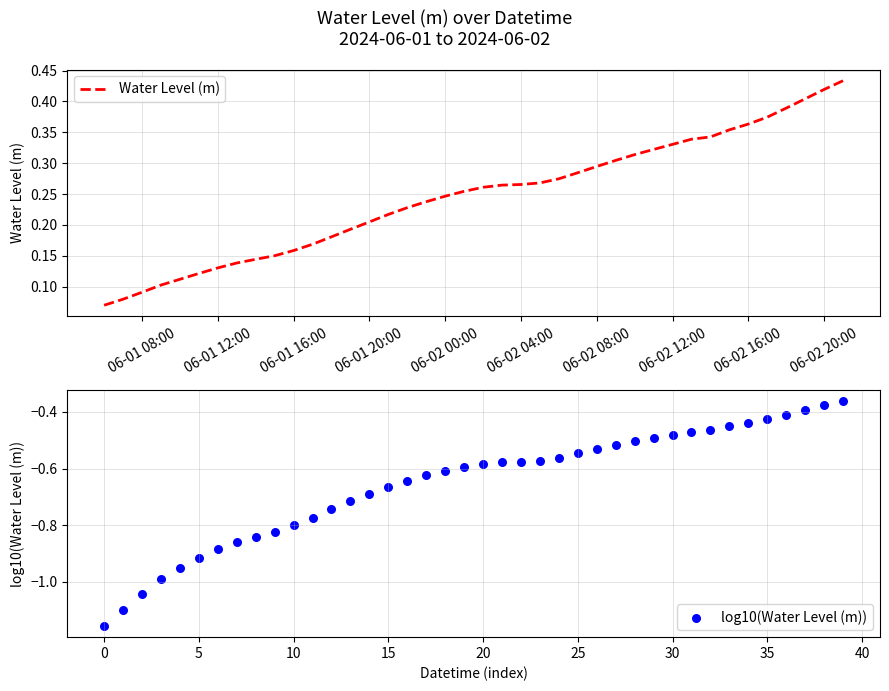

Which series has the largest total across all categories?

Water Level (m)